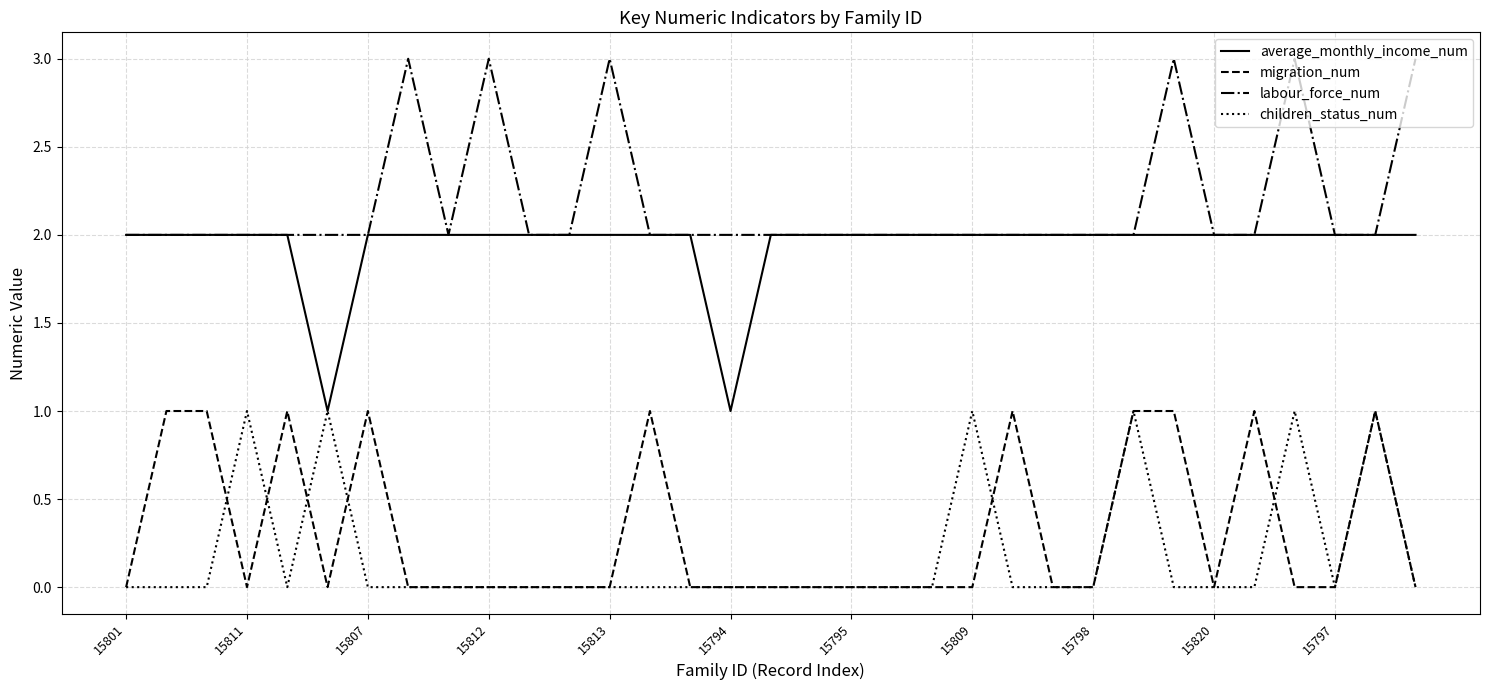

What are all the series names shown in the legend?

average_monthly_income_num, migration_num, labour_force_num, children_status_num